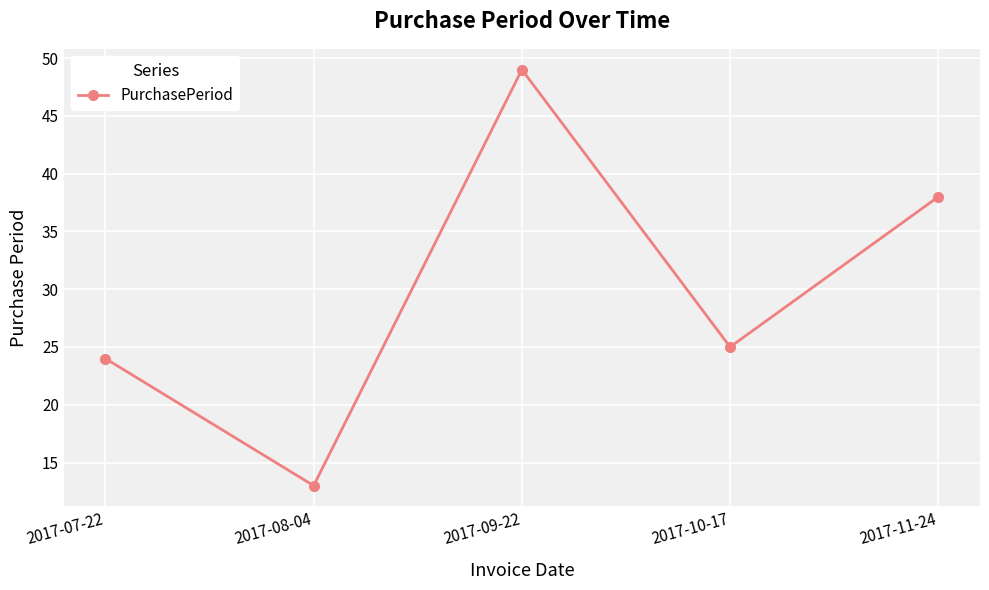

What is the ratio of the value at 2017-11-24 to the value at 2017-09-22?

0.8